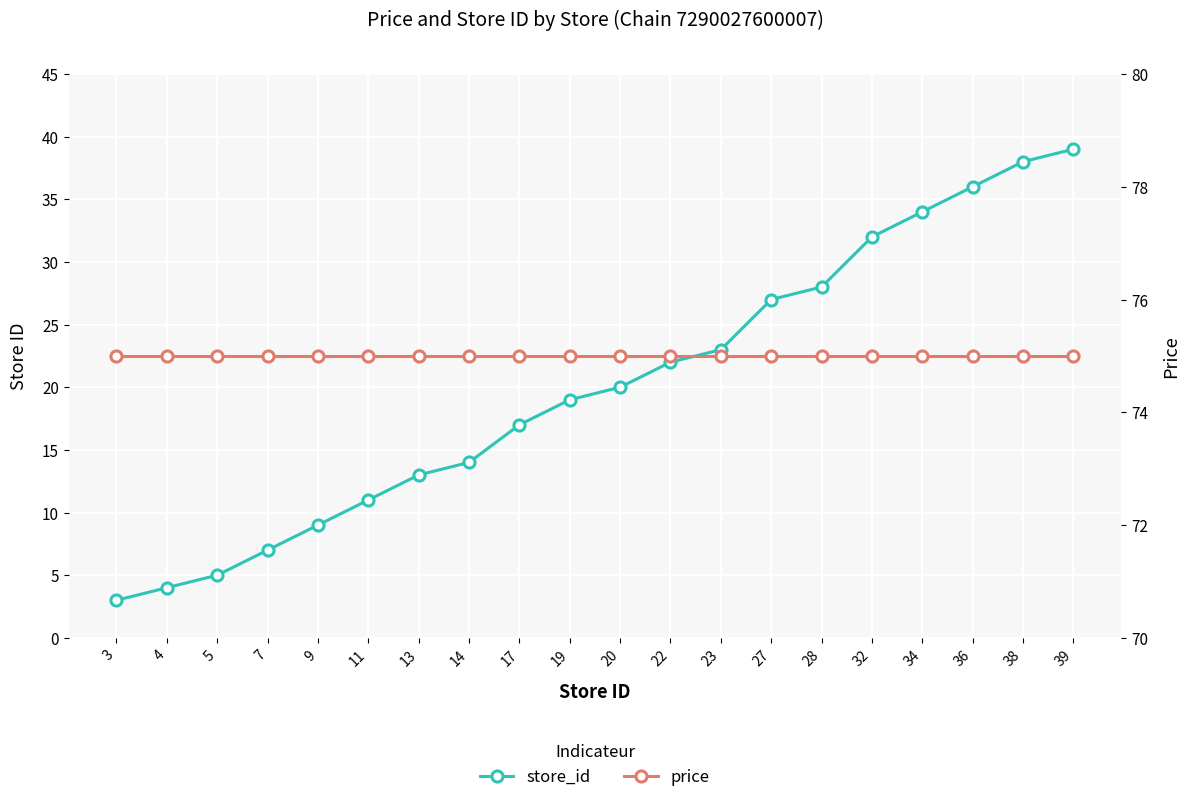

True or false: store_id has a value of 27 at 27.

True